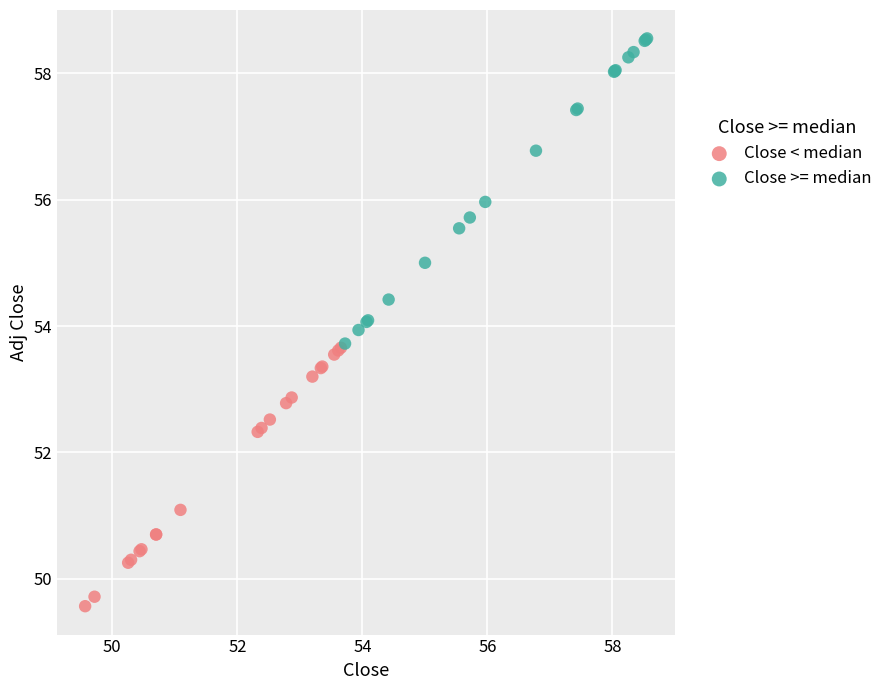

Which series reaches the minimum Y coordinate?

Close < median